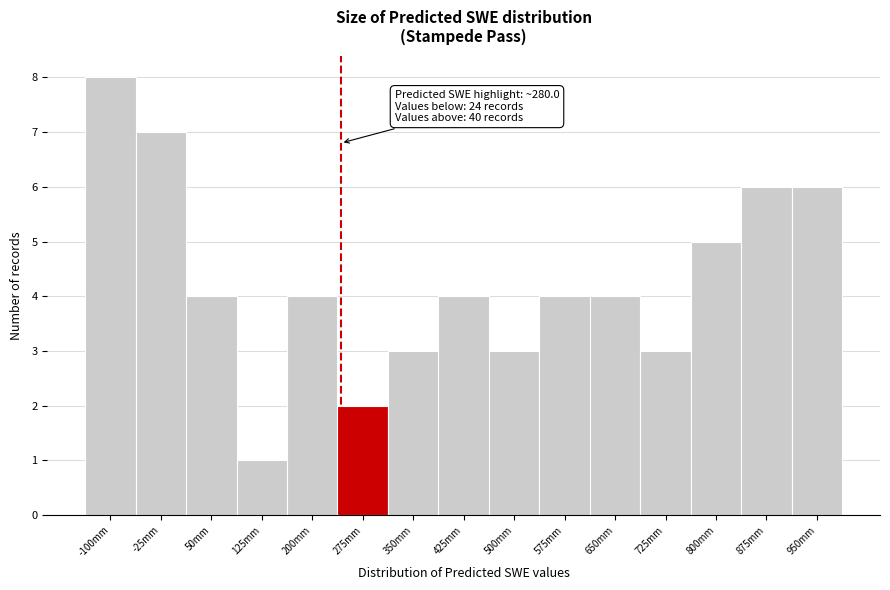

Reading left to right, extract all data points from this chart.

-100mm=8	-25mm=7	50mm=4	125mm=1	200mm=4	275mm=2	350mm=3	425mm=4	500mm=3	575mm=4	650mm=4	725mm=3	800mm=5	875mm=6	950mm=6